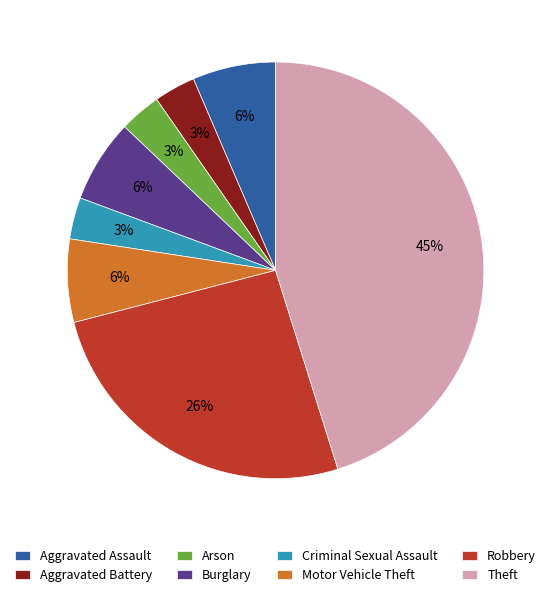

To the nearest percent, what is the difference between the Aggravated Assault and Criminal Sexual Assault slice percentages?

3%